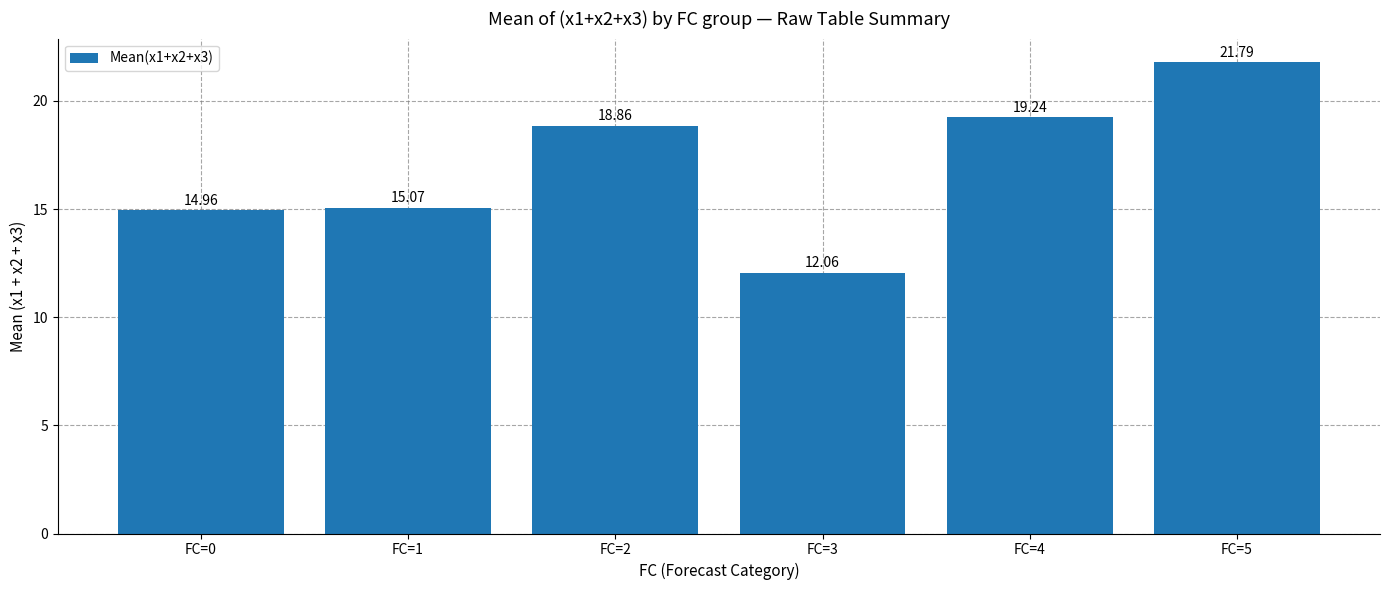

Reading right to left, list all the values displayed in this chart.

FC=5=21.8	FC=4=19.2	FC=3=12.1	FC=2=18.9	FC=1=15.1	FC=0=15.0